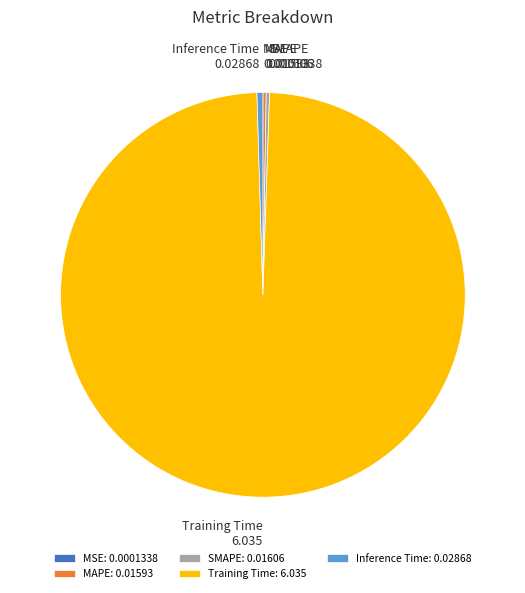

Is Training Time the majority of the pie?

Yes